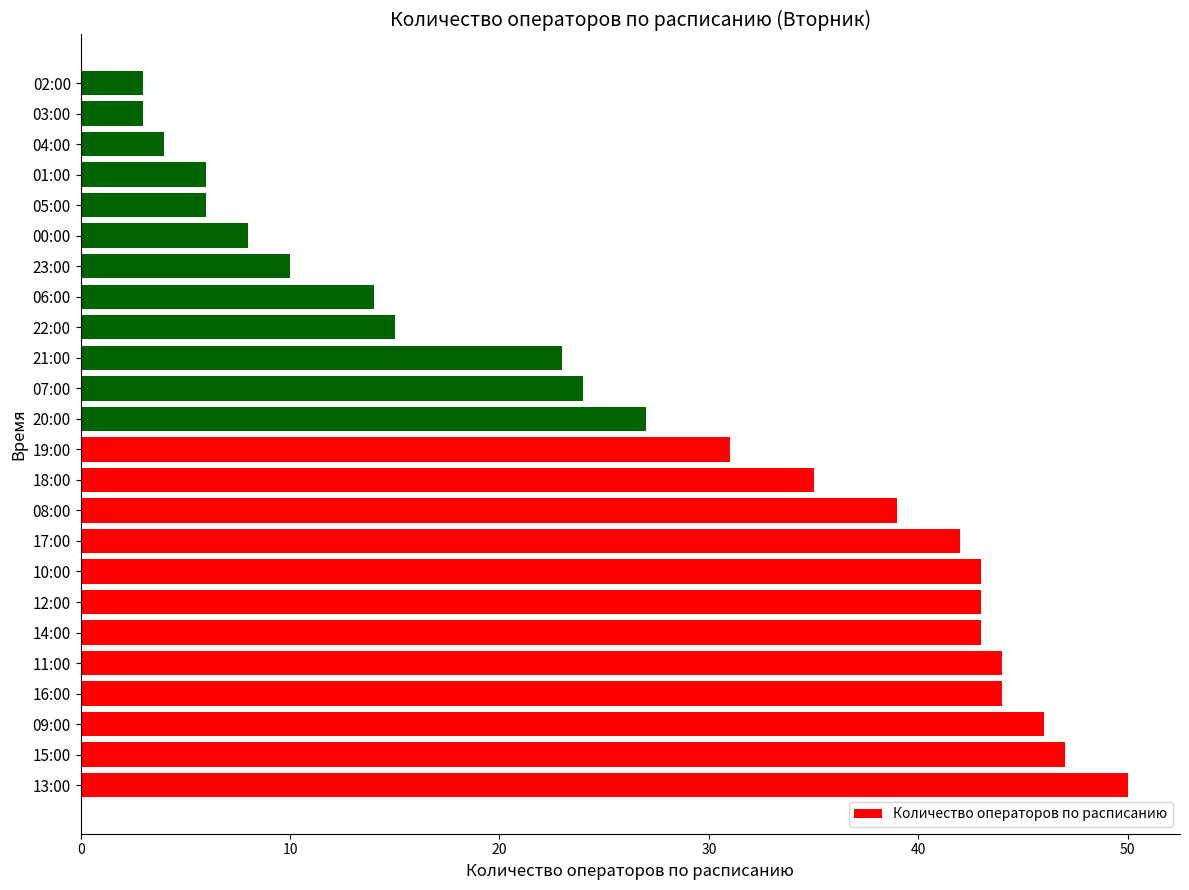

Reading top to bottom, extract all data points from this chart.

02:00=3	03:00=3	04:00=4	01:00=6	05:00=6	00:00=8	23:00=10	06:00=14	22:00=15	21:00=23	07:00=24	20:00=27	19:00=31	18:00=35	08:00=39	17:00=42	10:00=43	12:00=43	14:00=43	11:00=44	16:00=44	09:00=46	15:00=47	13:00=50